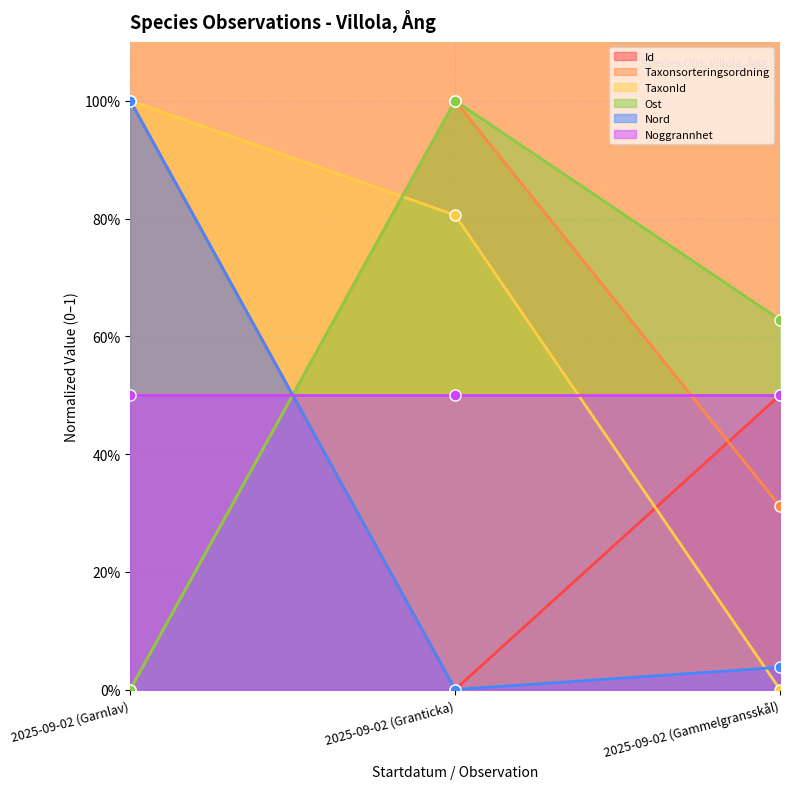

What is the spread (max minus min) of values at 2025-09-02 (Garnlav)?

1.0